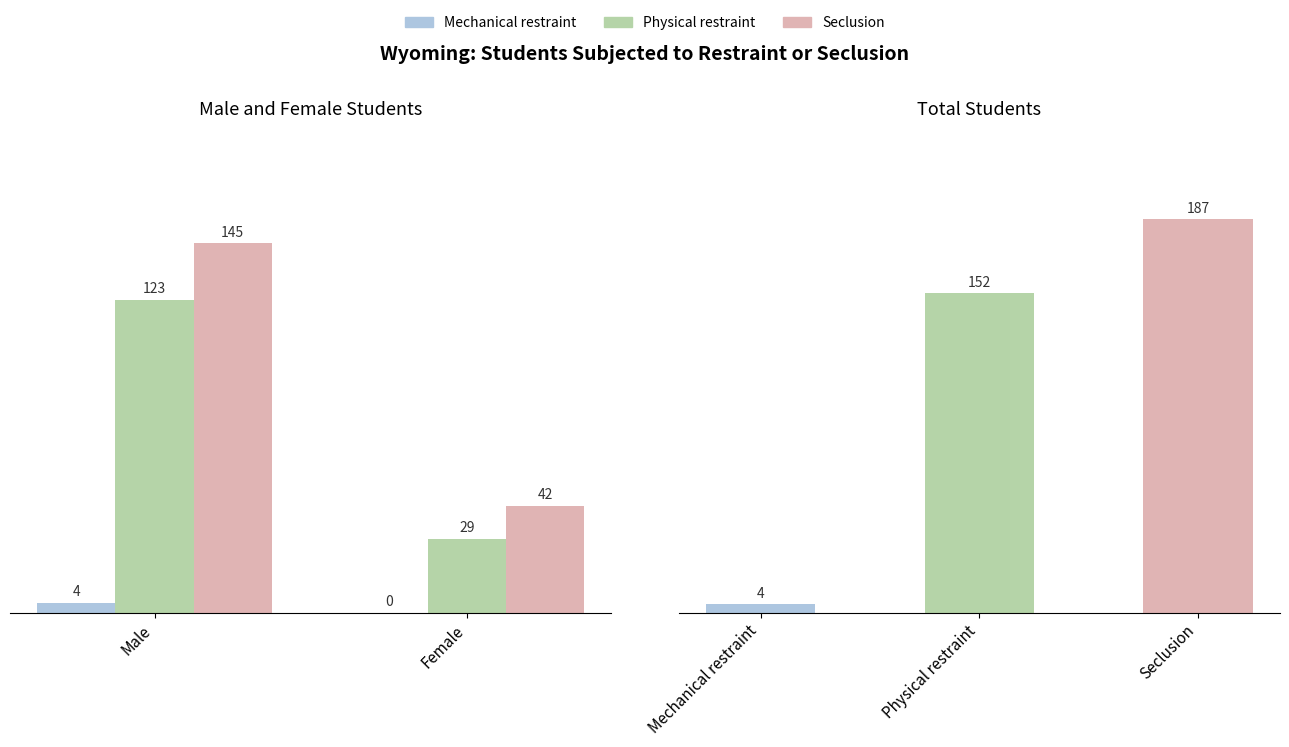

True or false: Mechanical restraint has a value of 4 at Male.

True